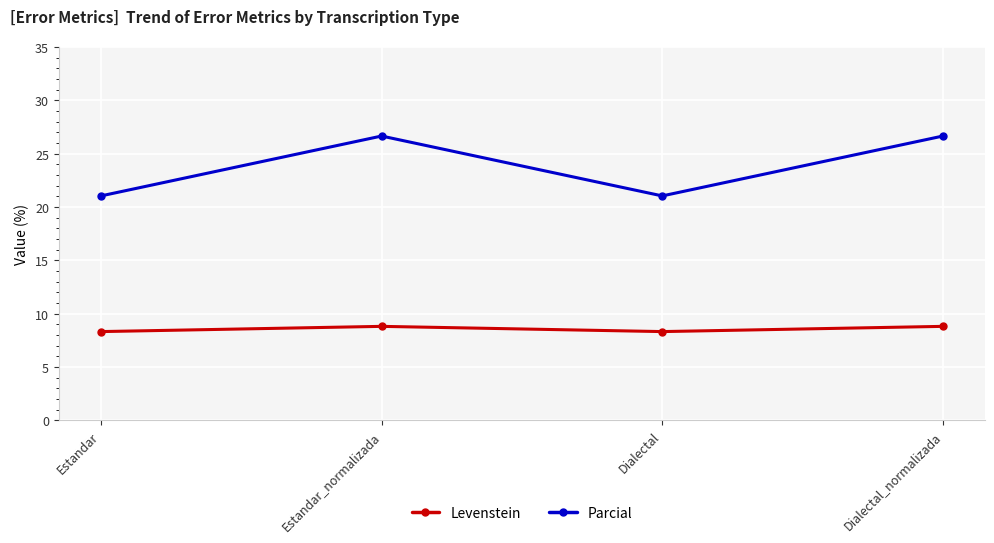

How many interior local peaks does the Parcial series have?

1